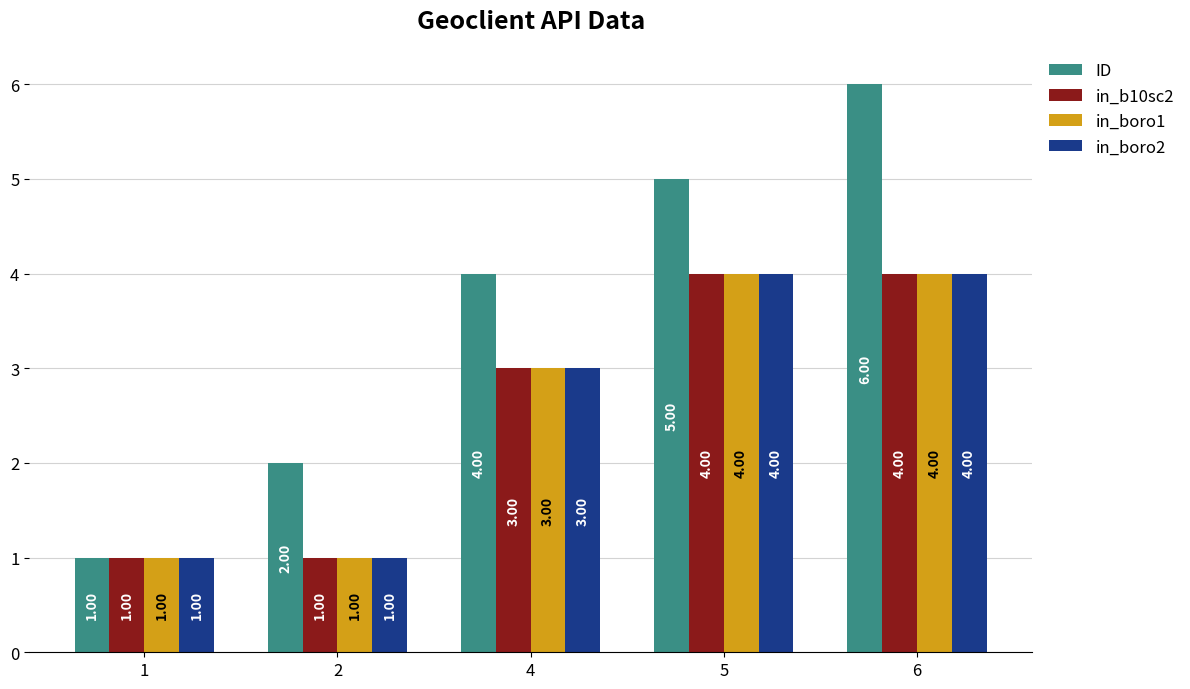

Reading left to right, extract all data points from this chart.

ID: 1	2	4	5	6
in_b10sc2: 1	1	3	4	4
in_boro1: 1	1	3	4	4
in_boro2: 1	1	3	4	4